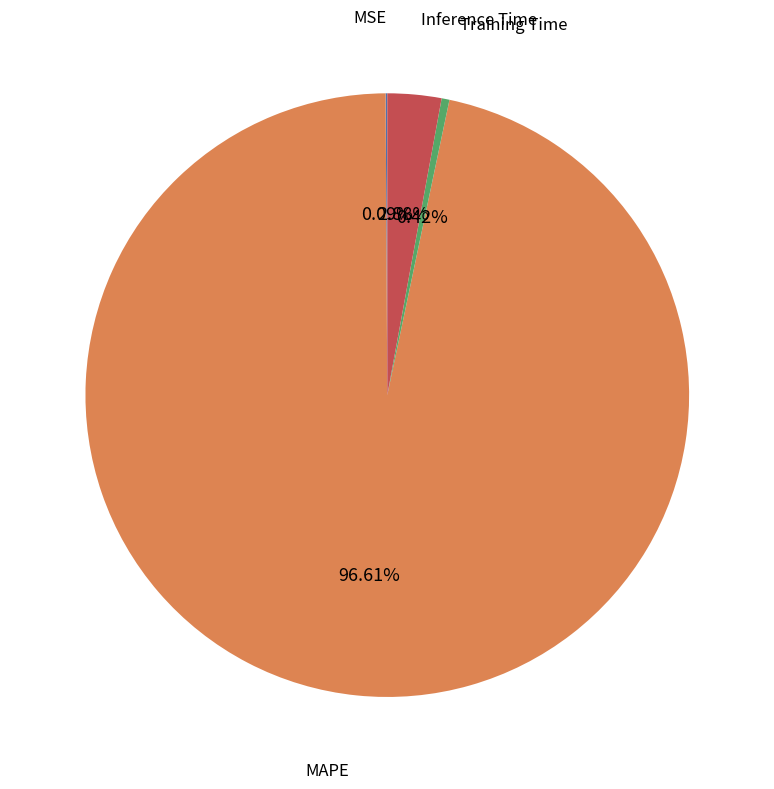

Which category accounts for the majority?

MAPE